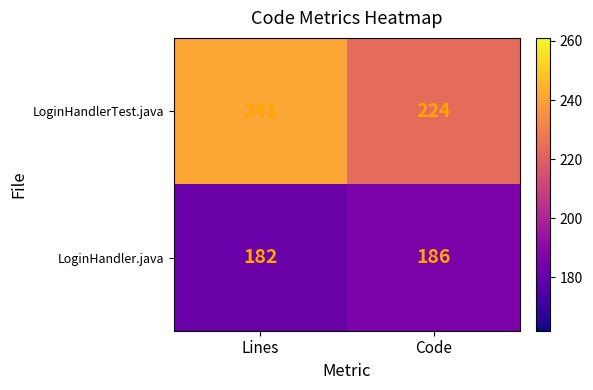

The LoginHandler.java series shows 244 at Lines. True or false?

False